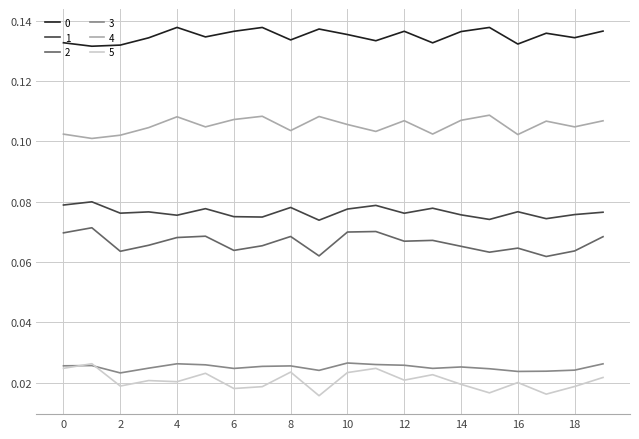

True or false: 3 and 2 intersect in this chart.

False